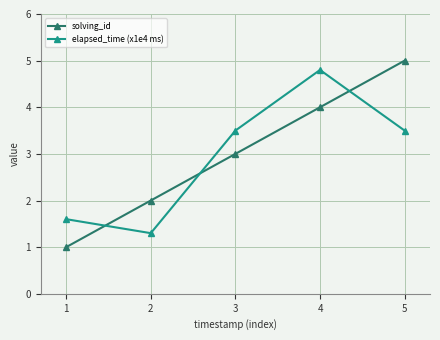

Is the value of elapsed_time (x1e4 ms) at 1 greater than the value of solving_id at 4?

No